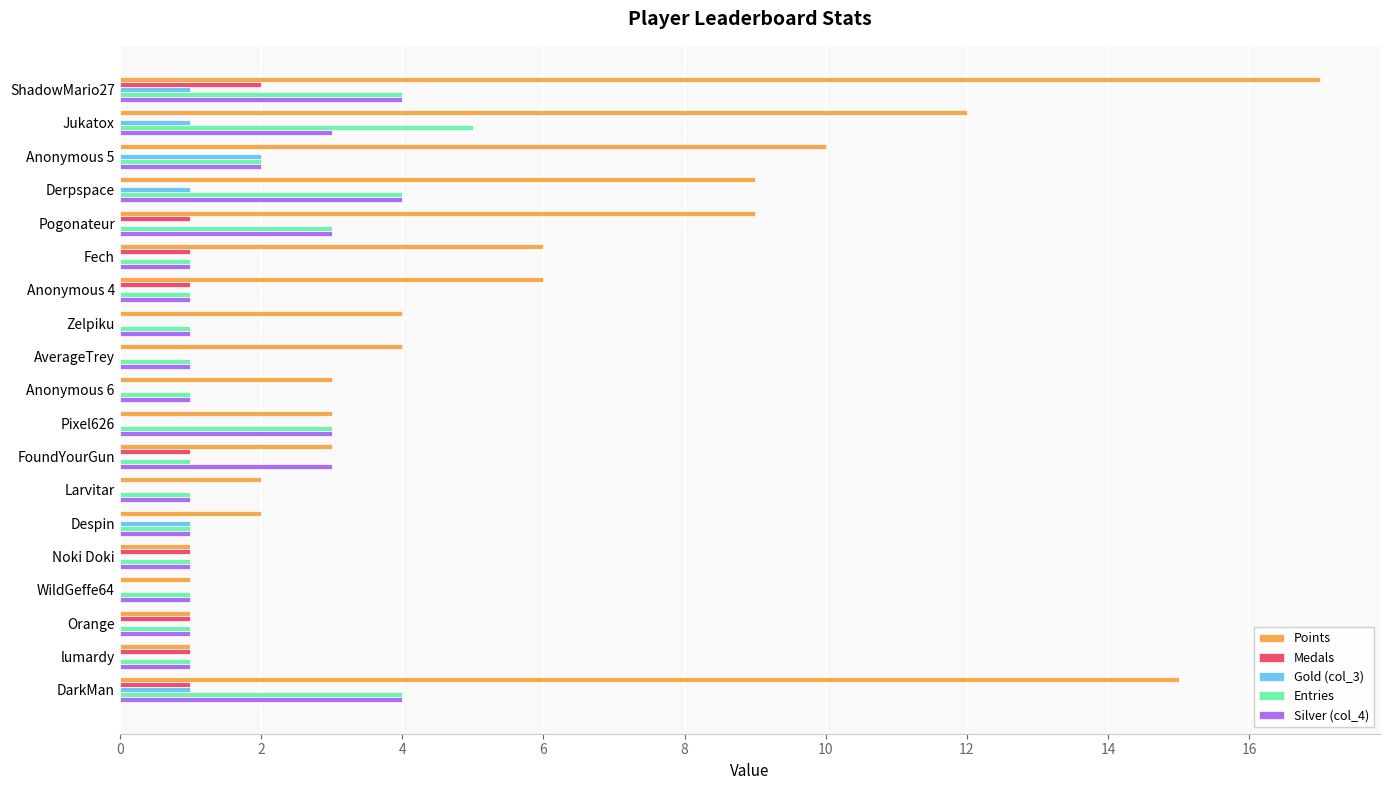

True or false: Medals has a value of 0 at Zelpiku.

True